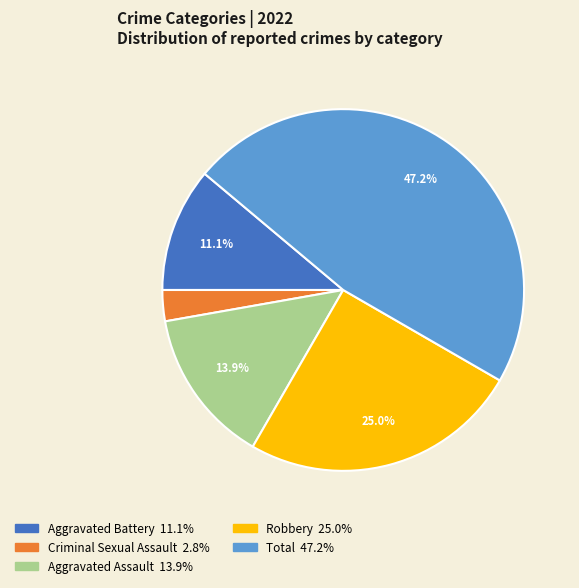

To the nearest percent, what is the difference between the largest and smallest slice percentages?

44%